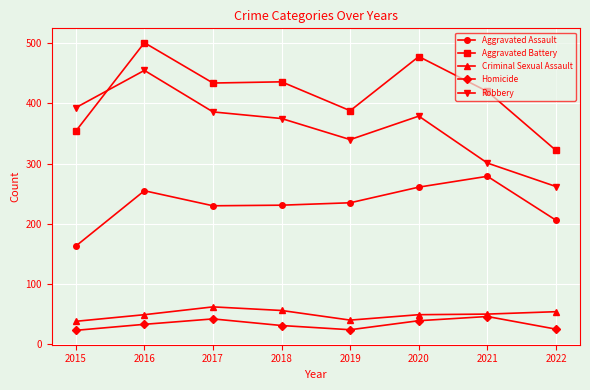

Where is the first local maximum for Aggravated Battery?

2016